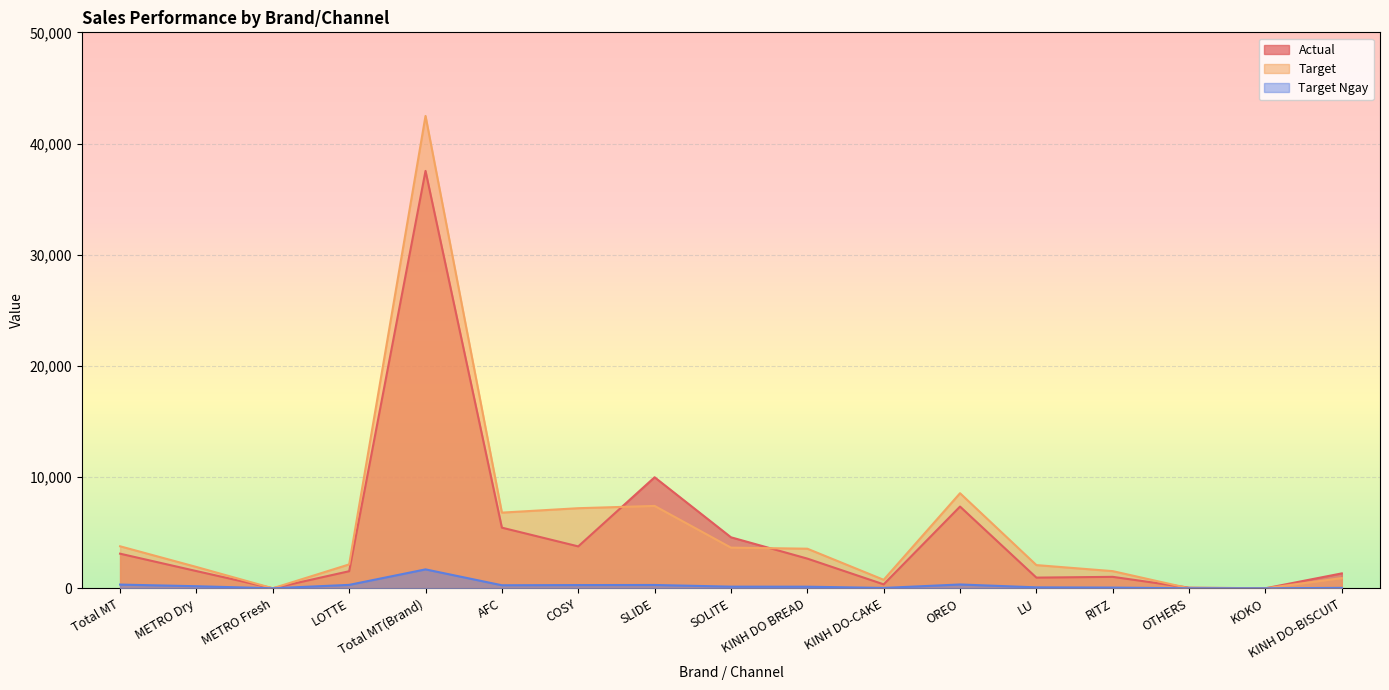

At METRO Dry, list the series in order from largest to smallest.

Target, Actual, Target Ngay